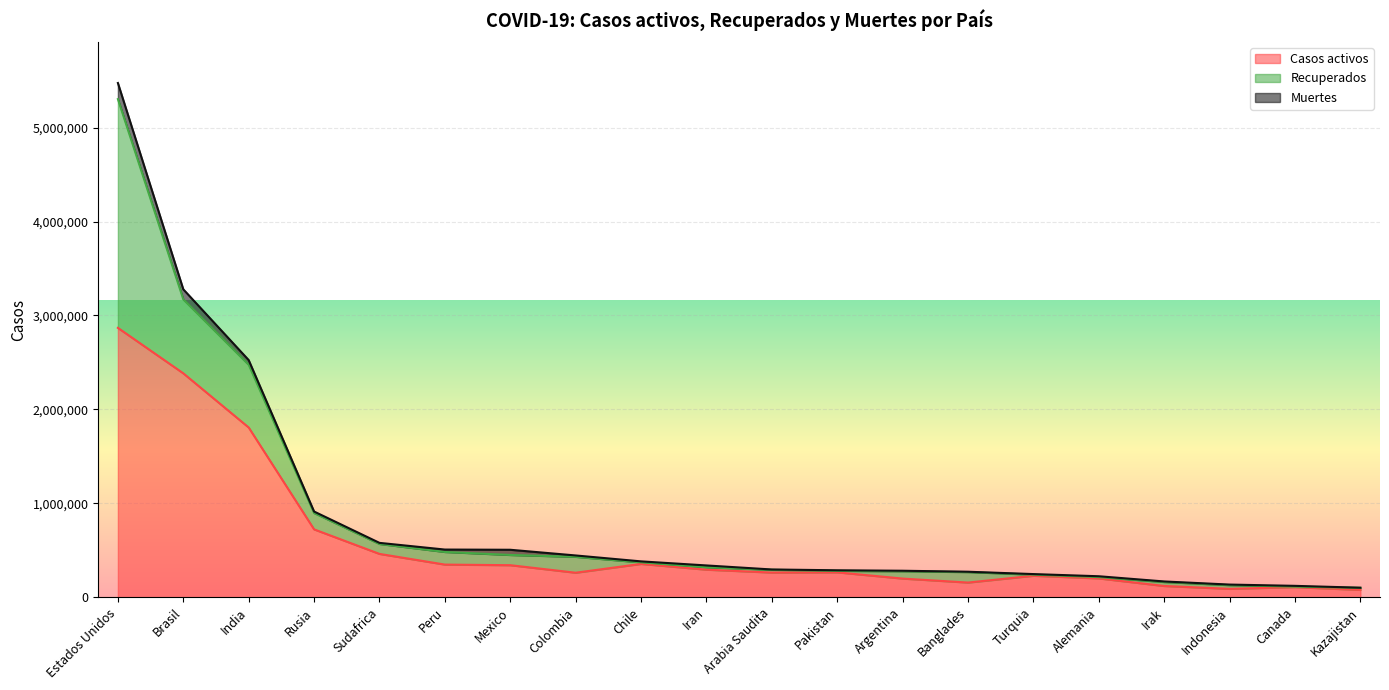

At which label is Muertes closest to 86373?

Brasil